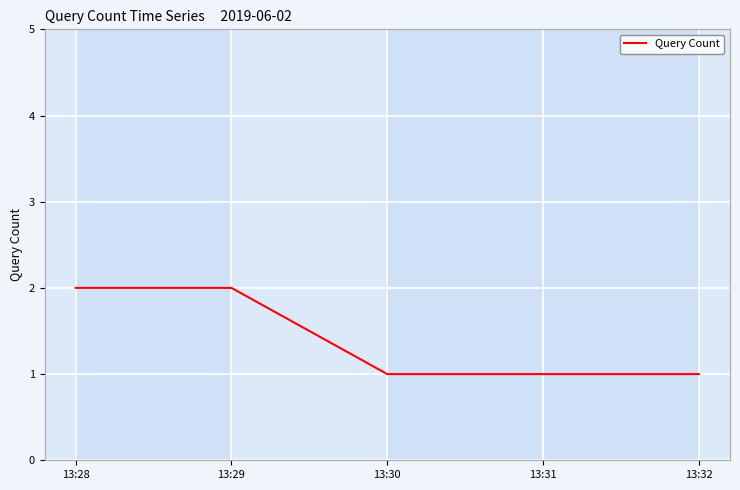

Count the number of categories in the chart.

4